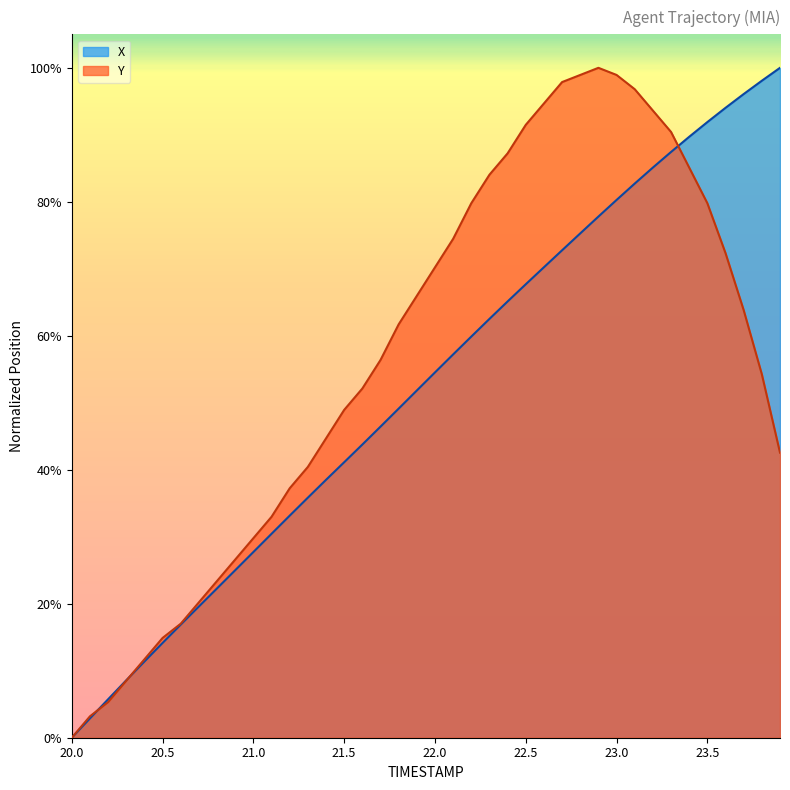

Which category has the lowest value in the Y series?

20.0